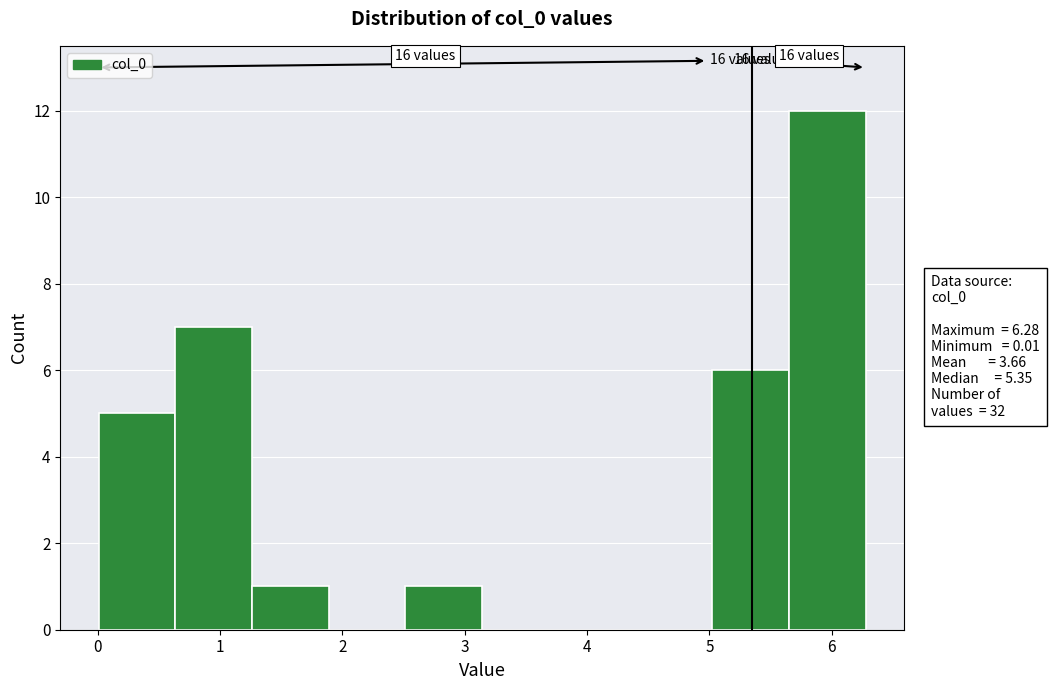

Over which range of the x-axis is the bar tallest?

5.6 to 6.3